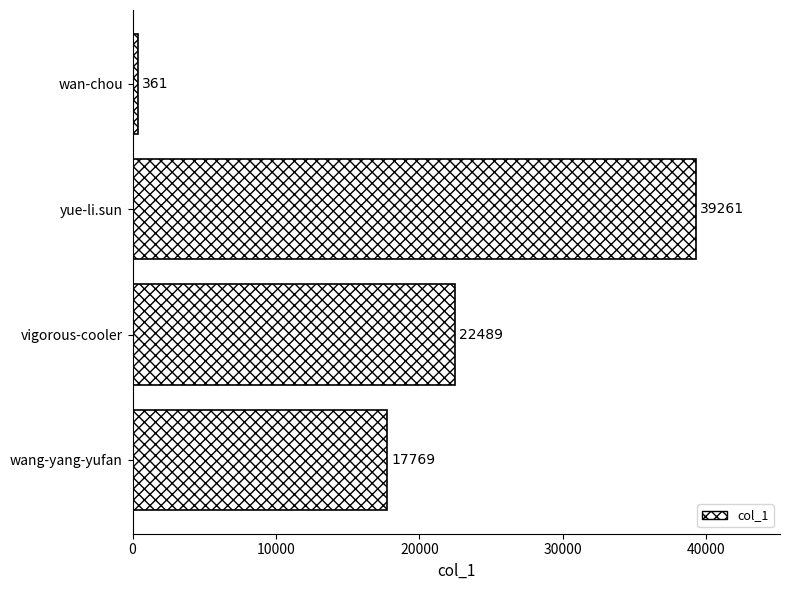

Which category has the lowest value across all series?

wan-chou